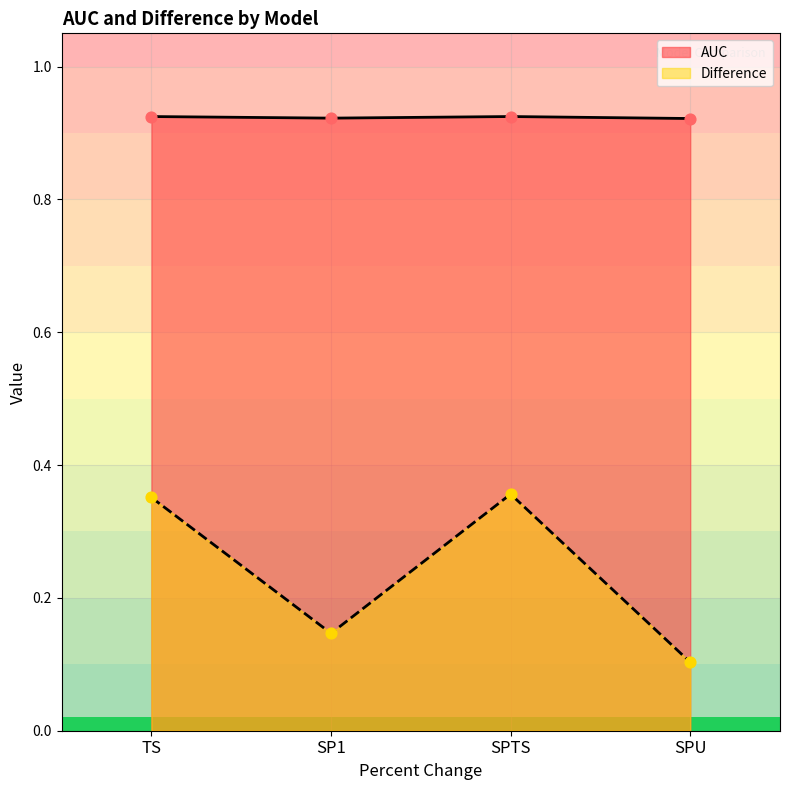

What is the total value across all series at SPU?

1.0